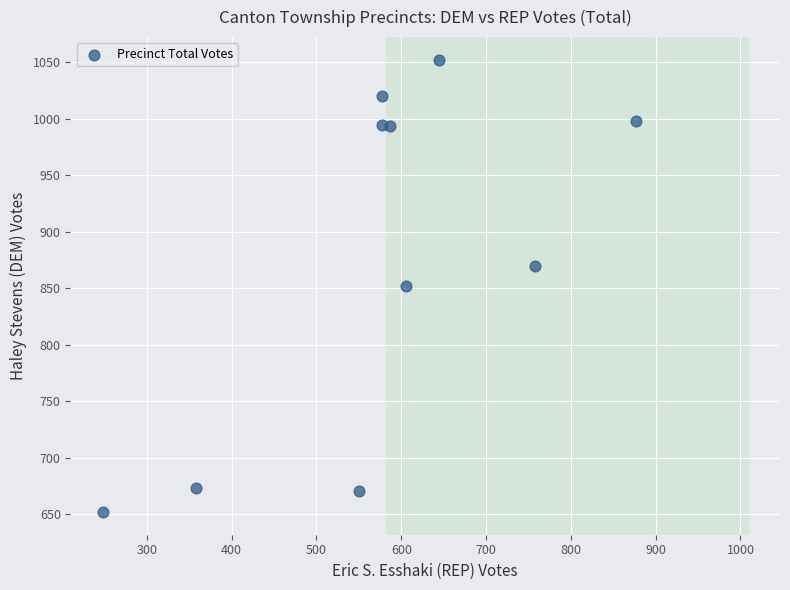

What is the average X value?

578